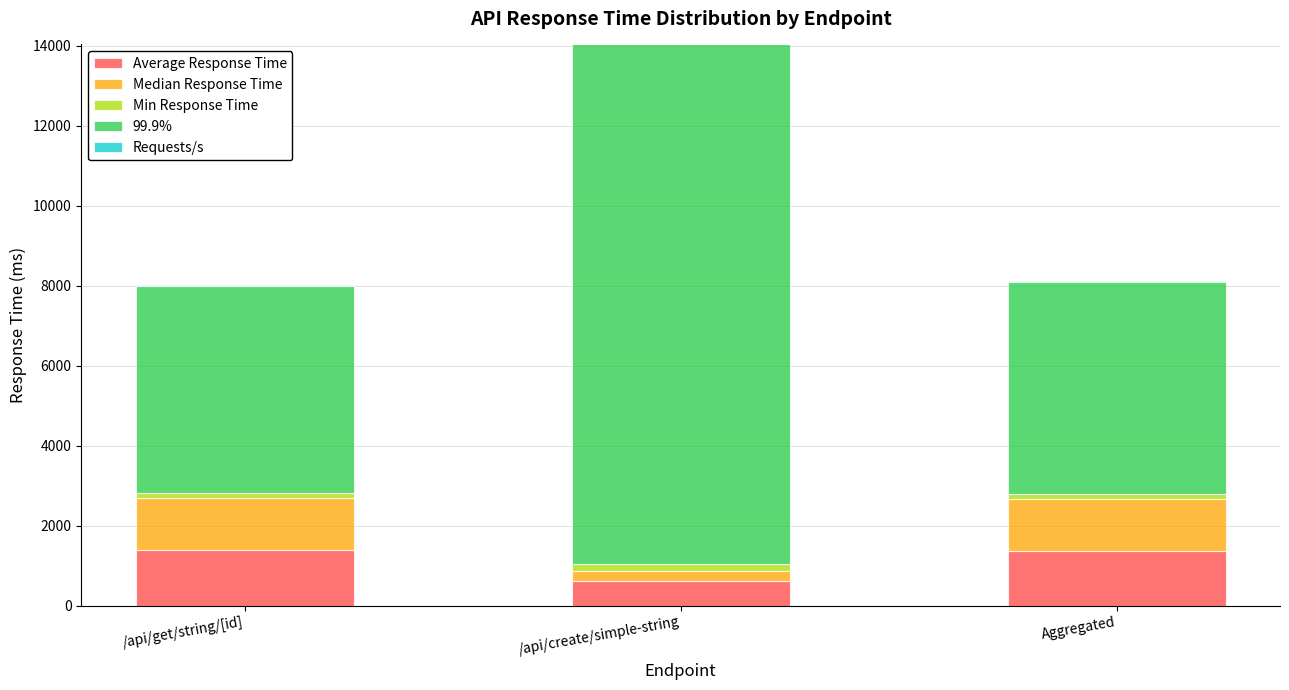

At which category is the sum across all series the highest?

/api/create/simple-string